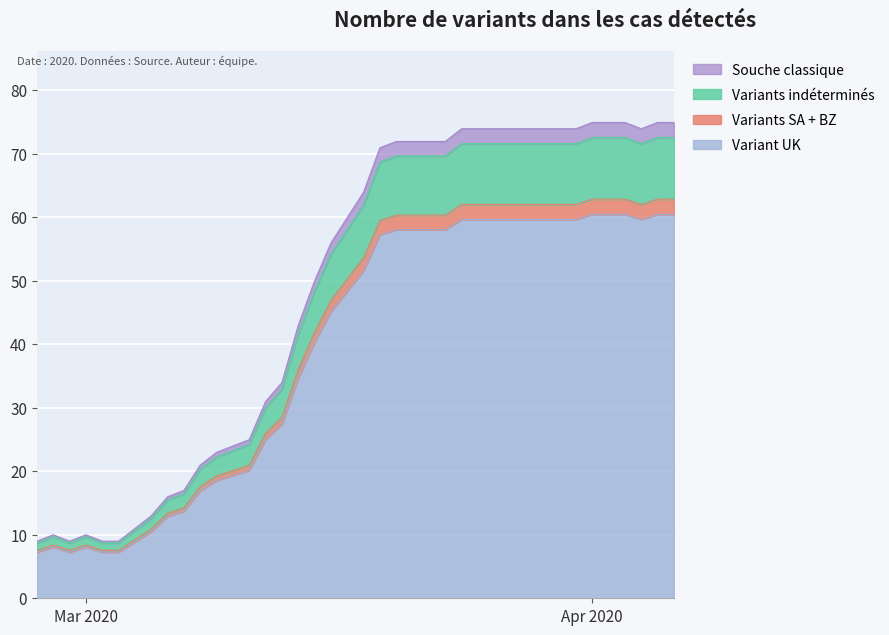

How many lines are shown in the chart?

4